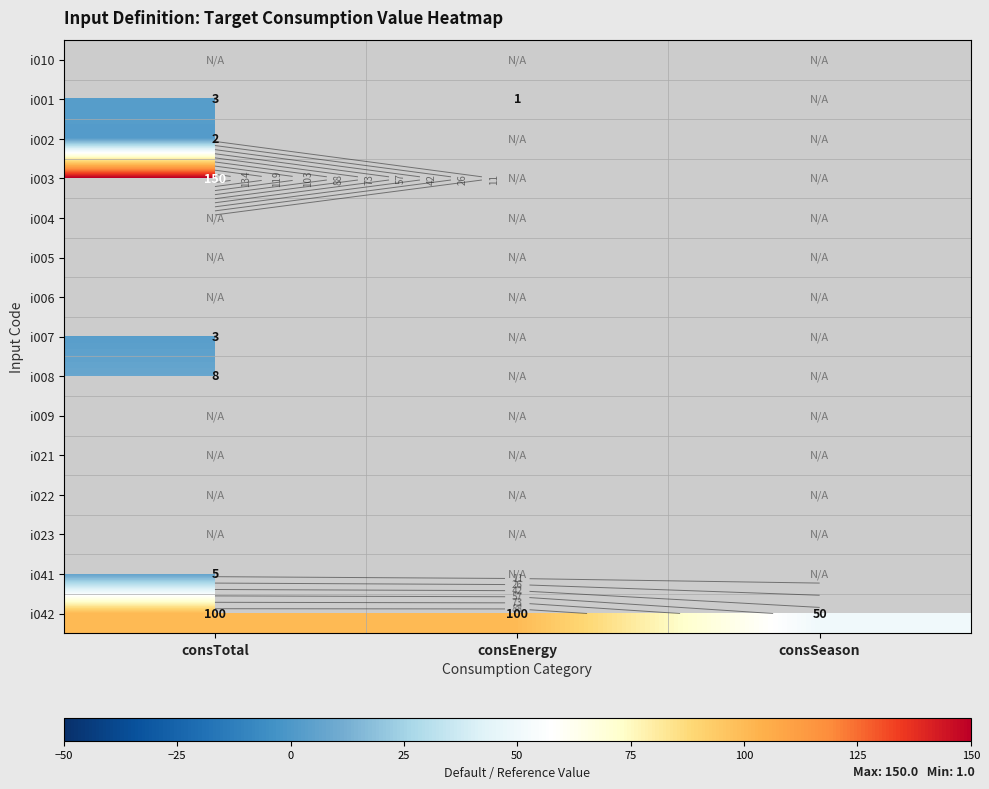

The value of i007 at consTotal is 3.0. True or false?

True